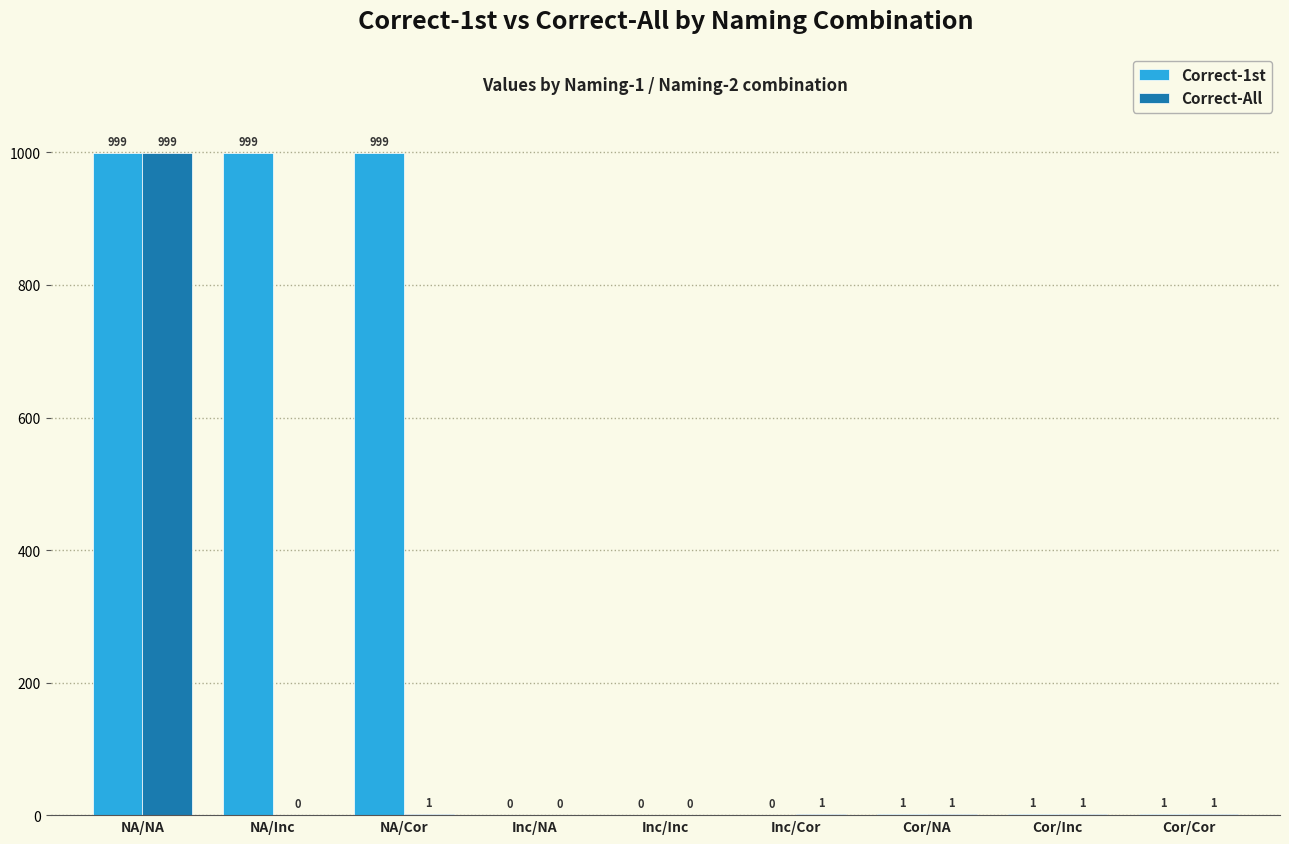

What is the maximum value shown in the chart?

999